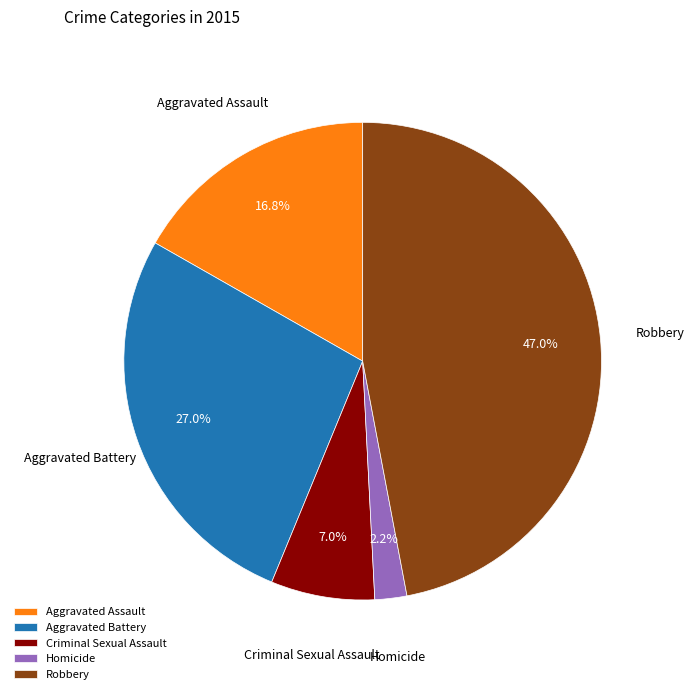

To the nearest percent, what is the combined percentage of Homicide and Aggravated Battery?

29%